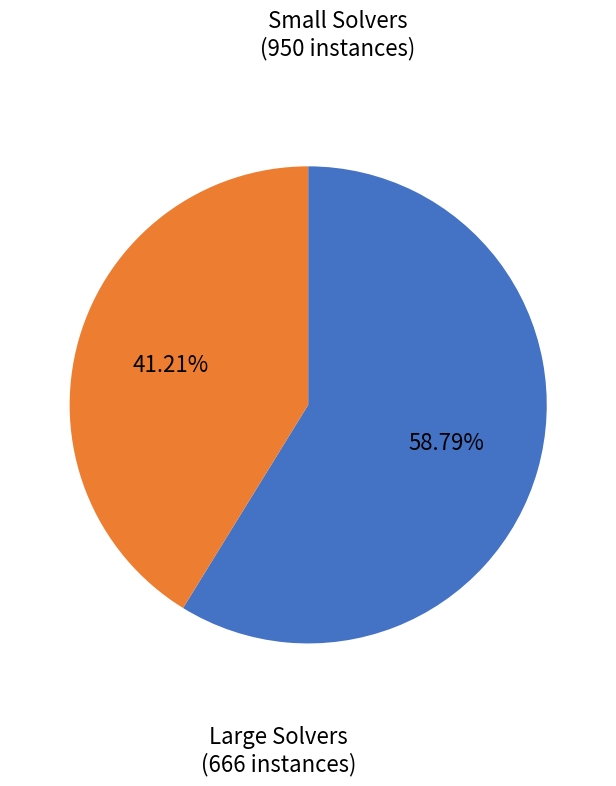

Is there a majority slice in this chart?

Yes